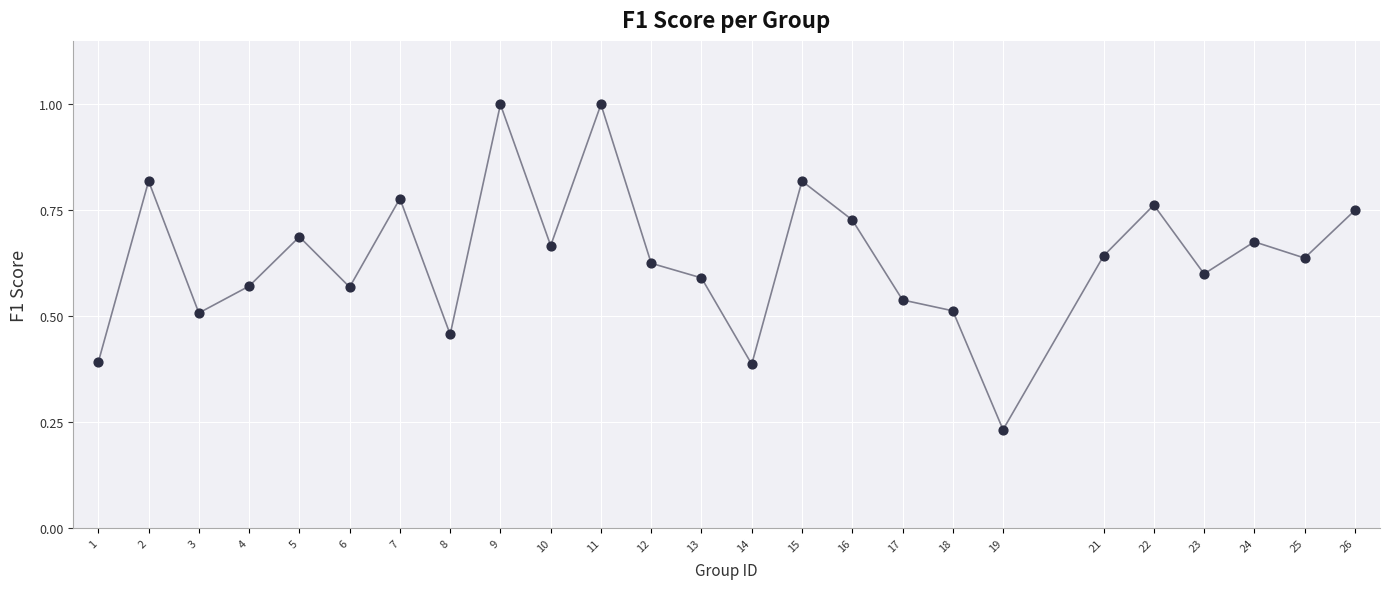

What is the change in value from 4 to 24?

+0.1